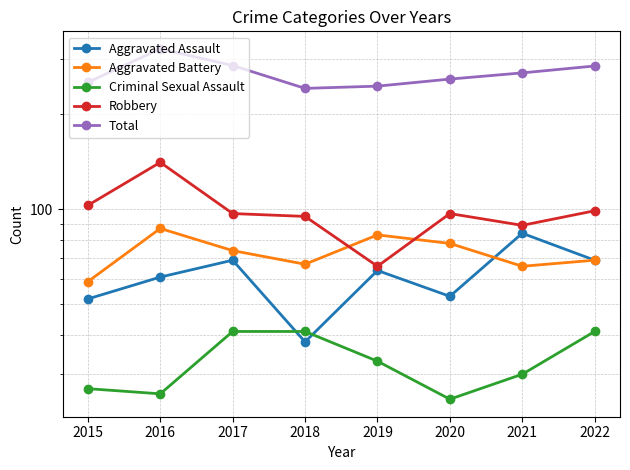

Where is the first local minimum for Criminal Sexual Assault?

2016